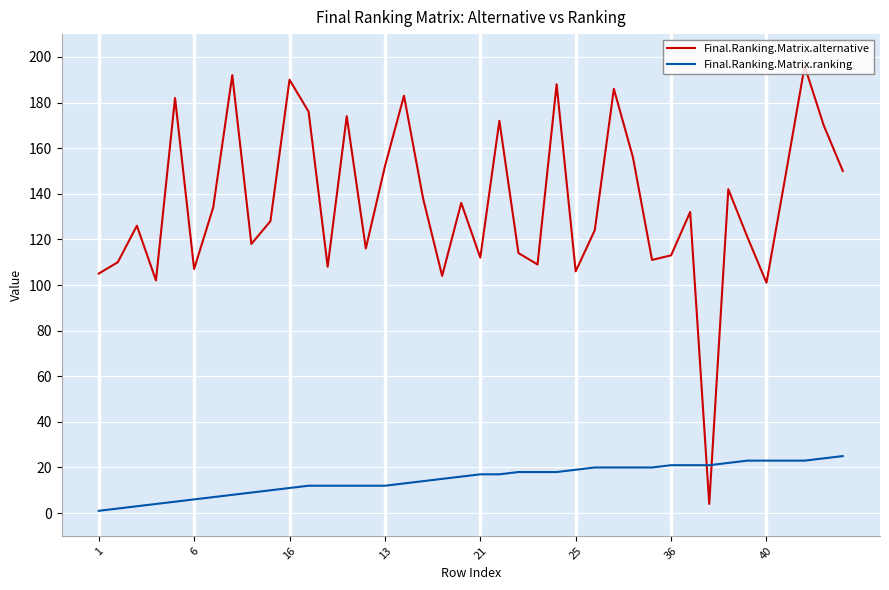

How many lines are shown in the chart?

2